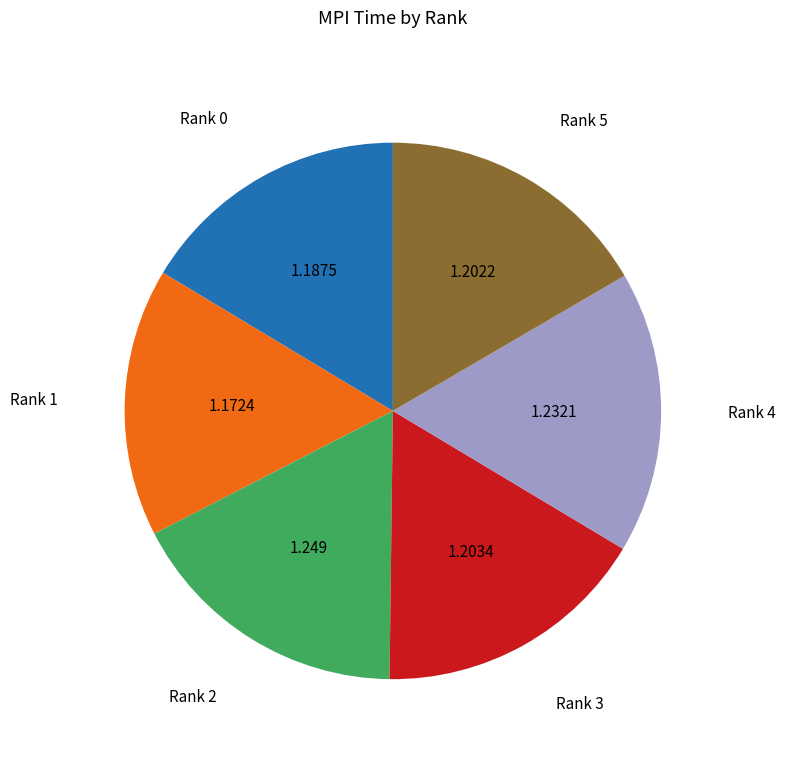

Is there a majority slice in this chart?

No